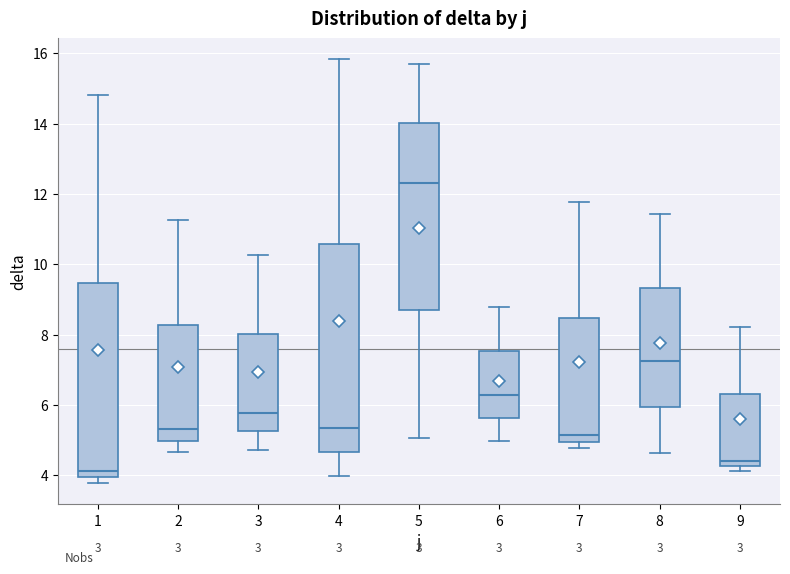

Reading left to right, transcribe this box plot: for each box, give where its median line is, the range the box spans, and where its two whiskers end, as read against the y-axis. The values are not printed on the chart, so give them approximately, as read against the axis.

1: median 4.2, box 4.0 to 9.4, whiskers 3.8 to 14.8
2: median 5.4, box 5.0 to 8.2, whiskers 4.6 to 11.2
3: median 5.8, box 5.2 to 8.0, whiskers 4.8 to 10.2
4: median 5.4, box 4.6 to 10.6, whiskers 4.0 to 15.8
5: median 12.4, box 8.6 to 14.0, whiskers 5.0 to 15.8
6: median 6.2, box 5.6 to 7.6, whiskers 5.0 to 8.8
7: median 5.2, box 5.0 to 8.4, whiskers 4.8 to 11.8
8: median 7.2, box 6.0 to 9.4, whiskers 4.6 to 11.4
9: median 4.4, box 4.2 to 6.4, whiskers 4.2 (just below the box's lower edge) to 8.2